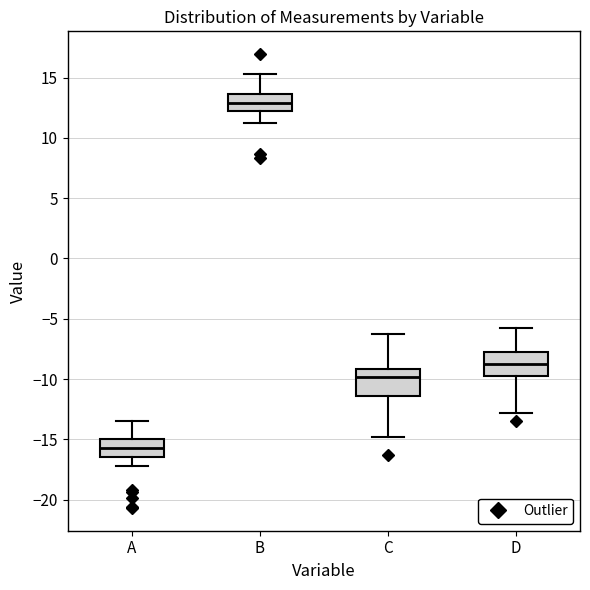

Reading left to right, transcribe this box plot: for each box, give where its median line is, the range the box spans, and where its two whiskers end, as read against the y-axis. The values are not printed on the chart, so give them approximately, as read against the axis.

A: median -16.0, box -16.5 to -15.0, whiskers -17.0 to -13.5
B: median 13.0, box 12.5 to 13.5, whiskers 11.0 to 15.5
C: median -10.0, box -11.5 to -9.0, whiskers -15.0 to -6.0
D: median -8.5, box -10.0 to -7.5, whiskers -13.0 to -5.5